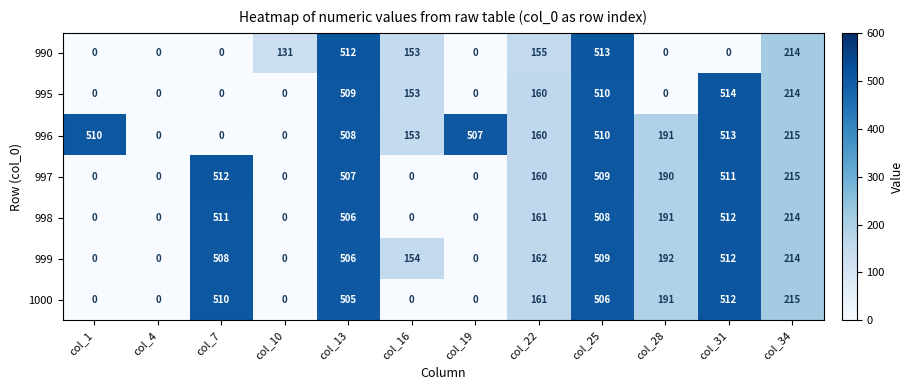

Count the 990 values in the range 0 to 214.

10